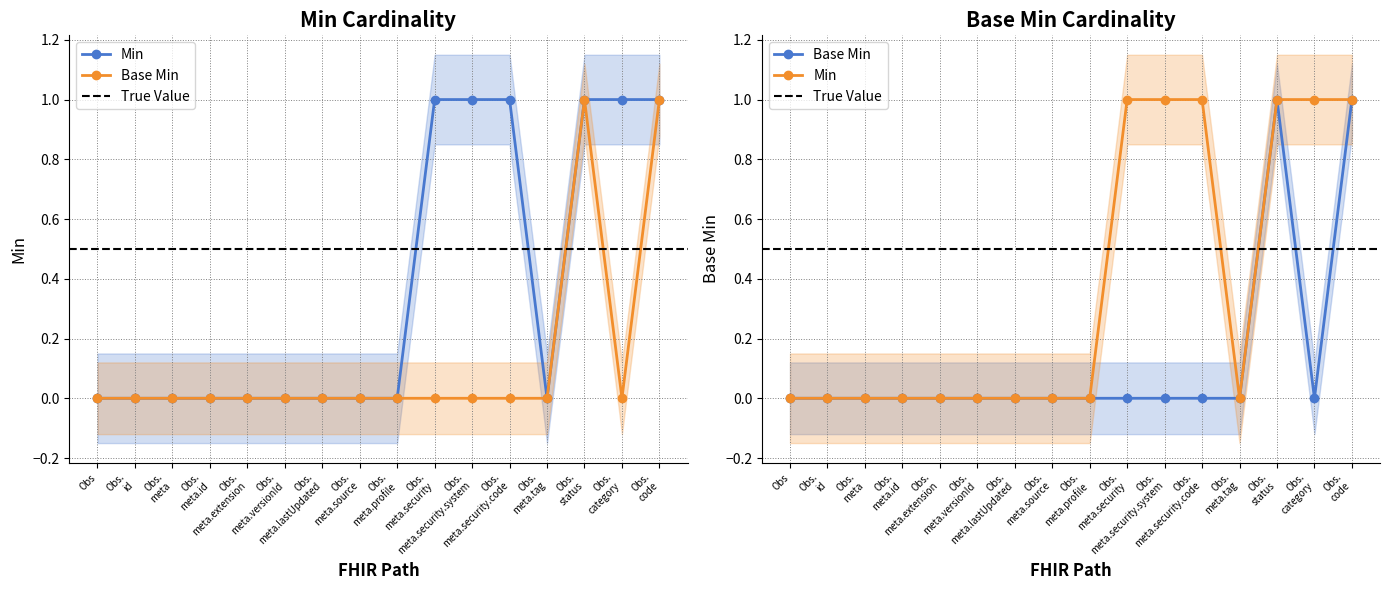

Which category has the highest value in the Min series?

Obs. meta.security